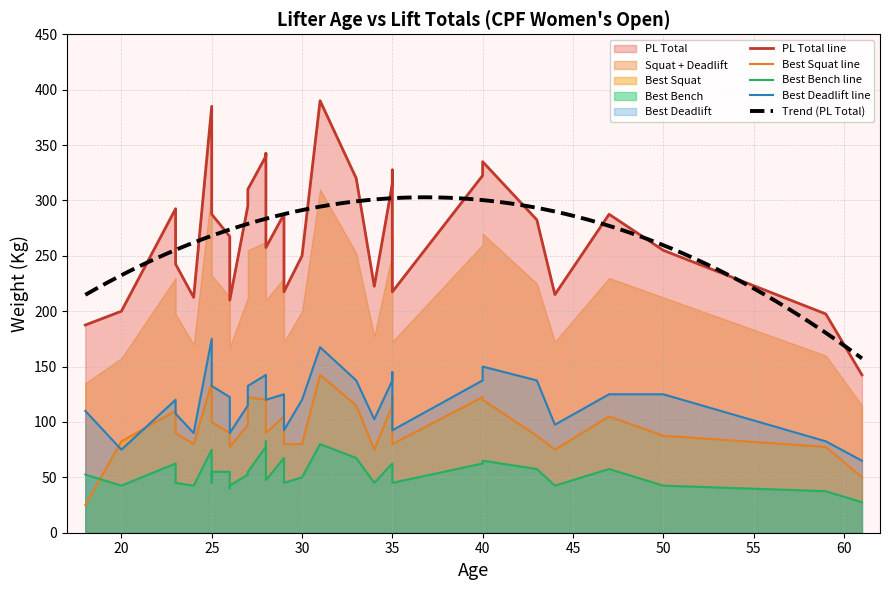

The value of Best Deadlift at 20 is 75.0. True or false?

True